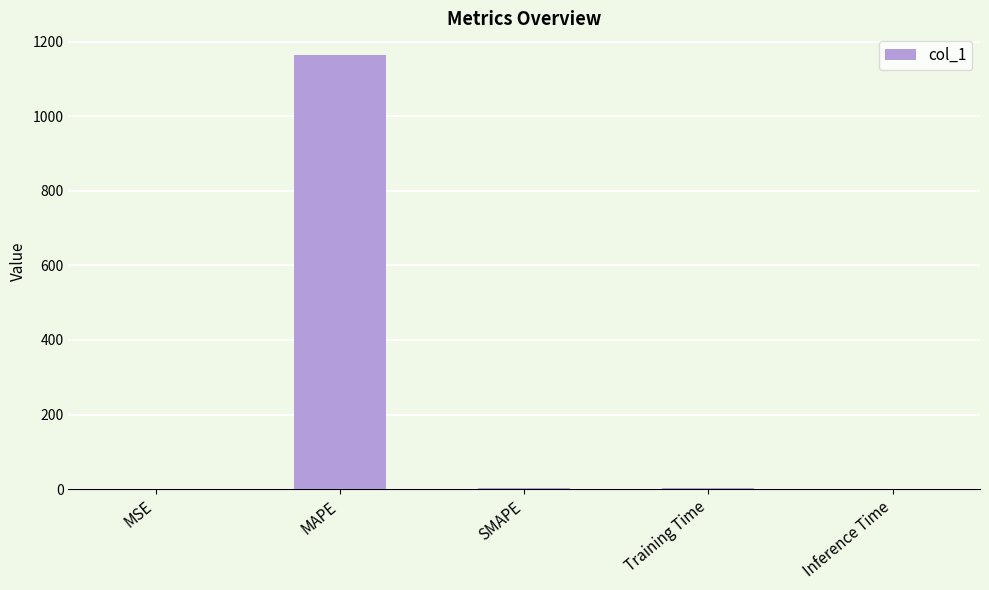

What is the maximum value shown in the chart?

1163.9